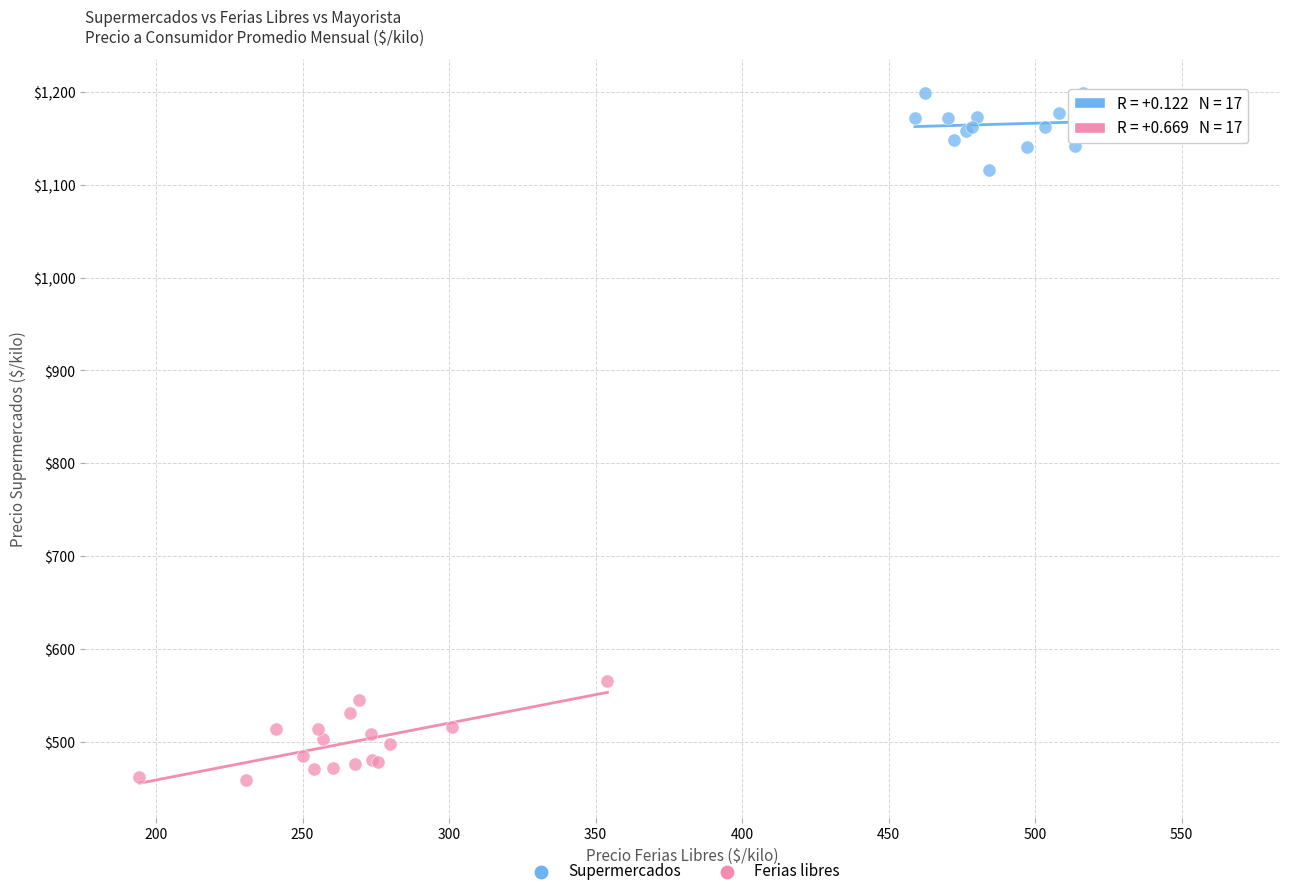

Which series reaches the minimum Y coordinate?

Ferias libres